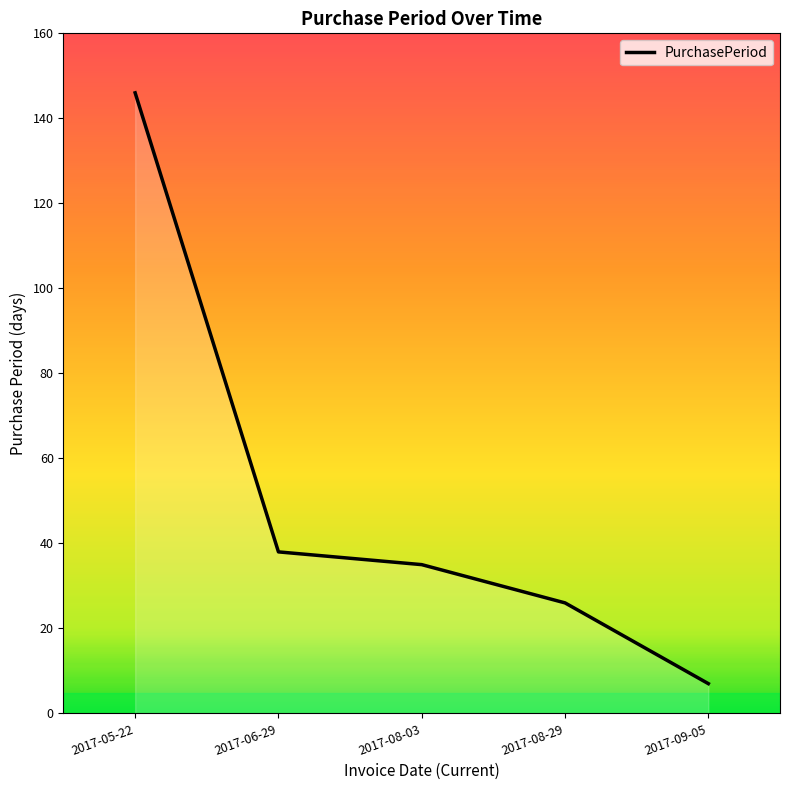

True or false: the data has more than 2 interior local peaks.

False